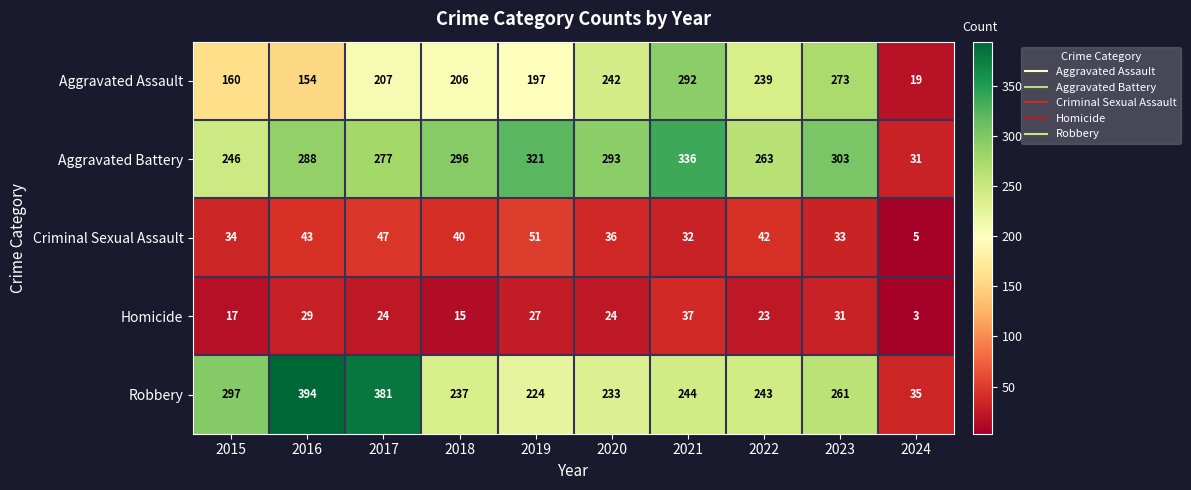

What is the minimum value for Homicide?

3